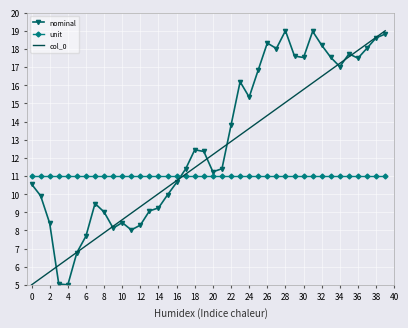

List the series in order of their overall mean, highest first.

nominal, col_0, unit